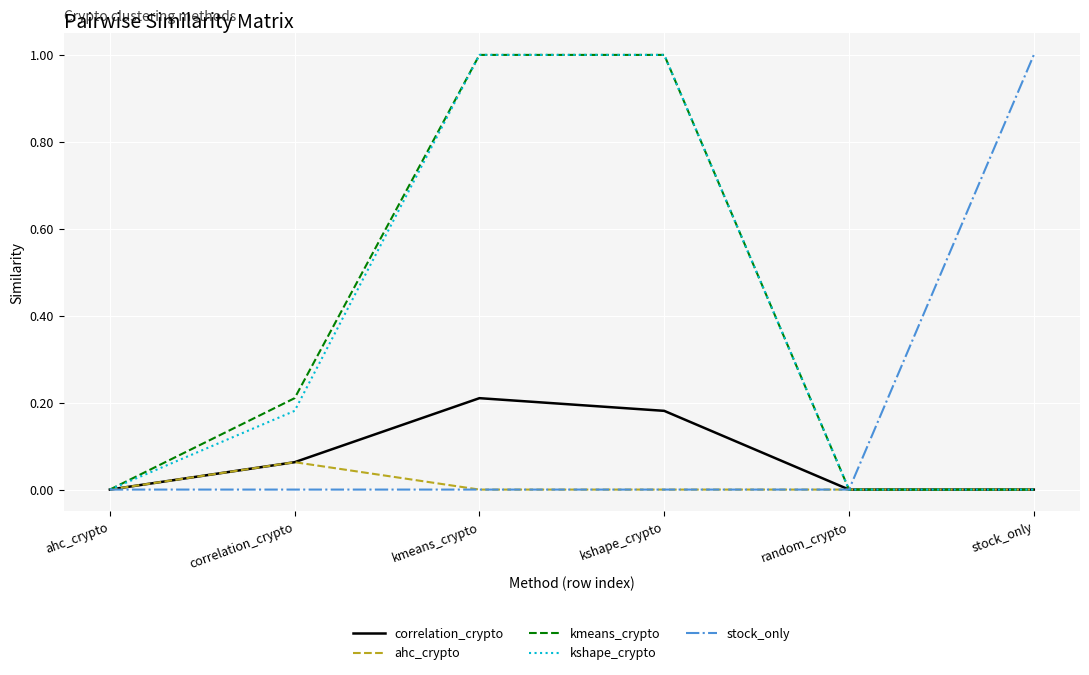

What position from the left is correlation_crypto?

2